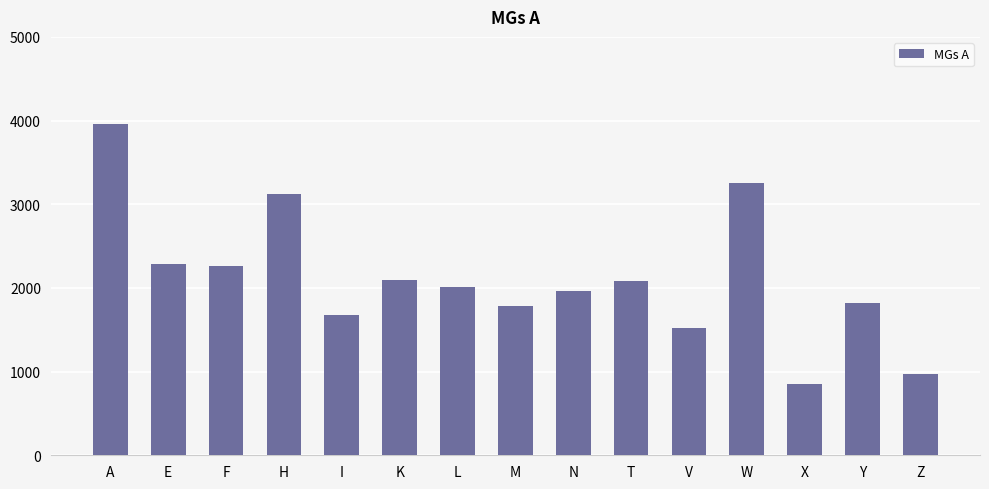

Which category has the highest value across all series?

A